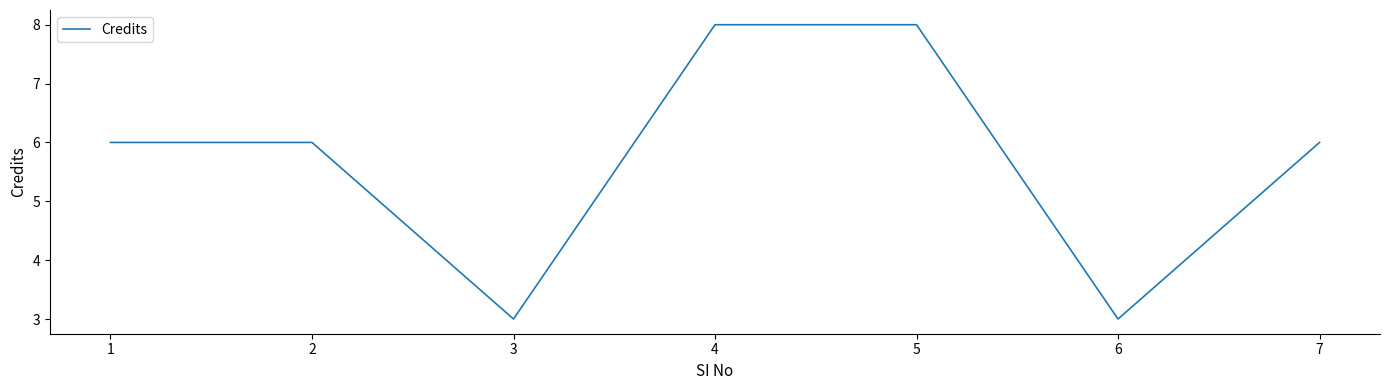

How many values are between 3 and 8?

7